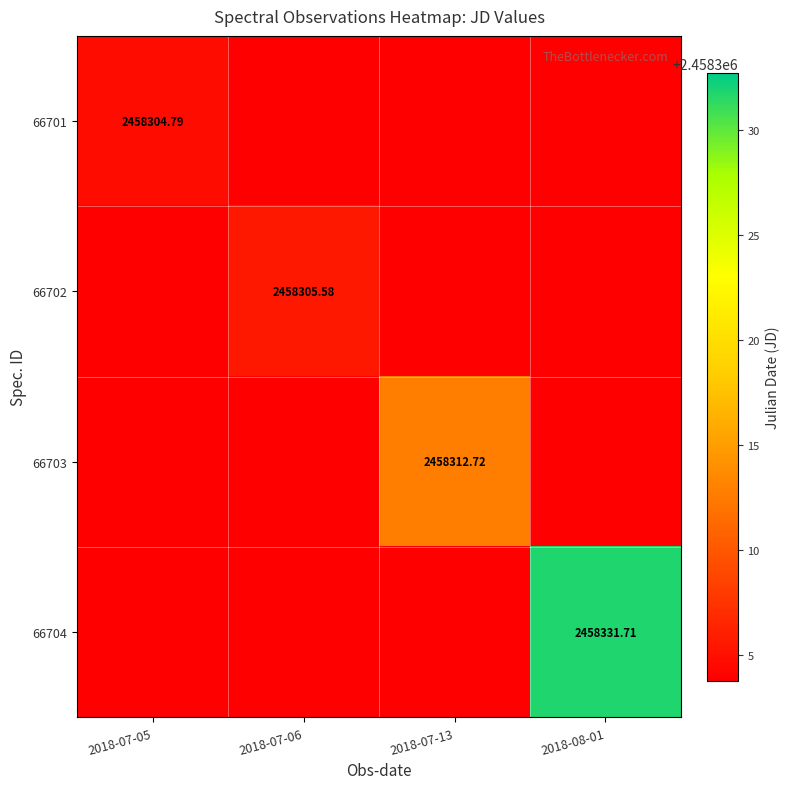

Rank the categories by 66701 value from lowest to highest.

2018-07-06, 2018-07-13, 2018-08-01, 2018-07-05